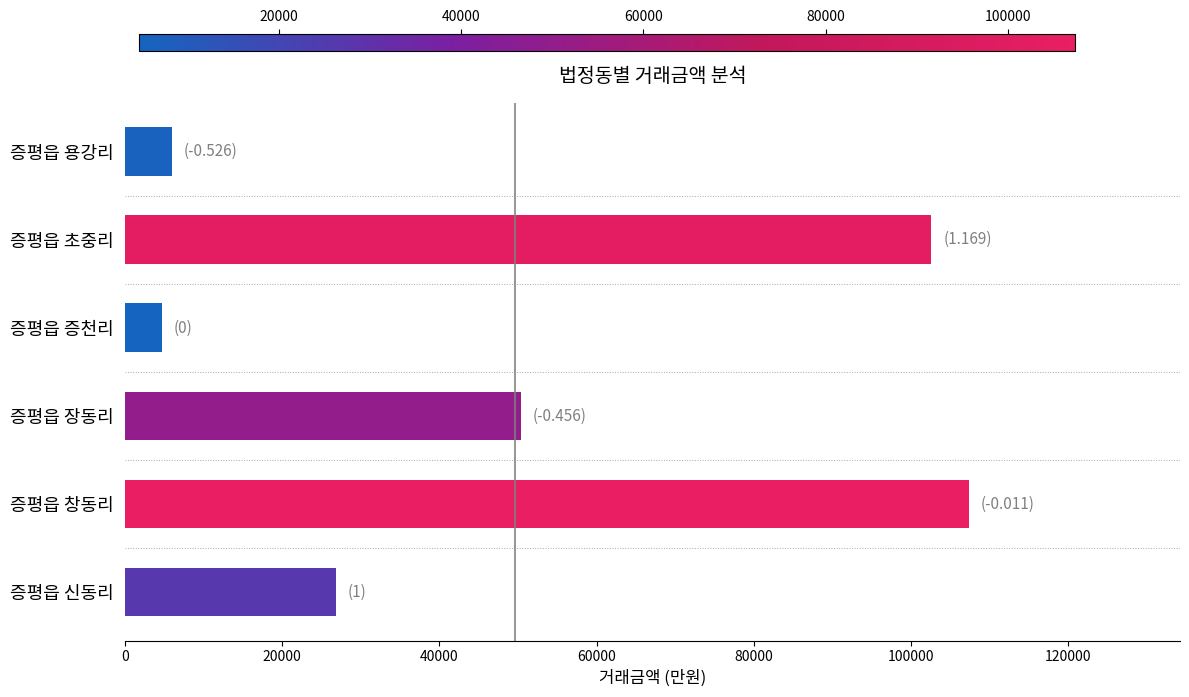

The chart shows a value of 90443 at 증평읍 장동리. True or false?

False